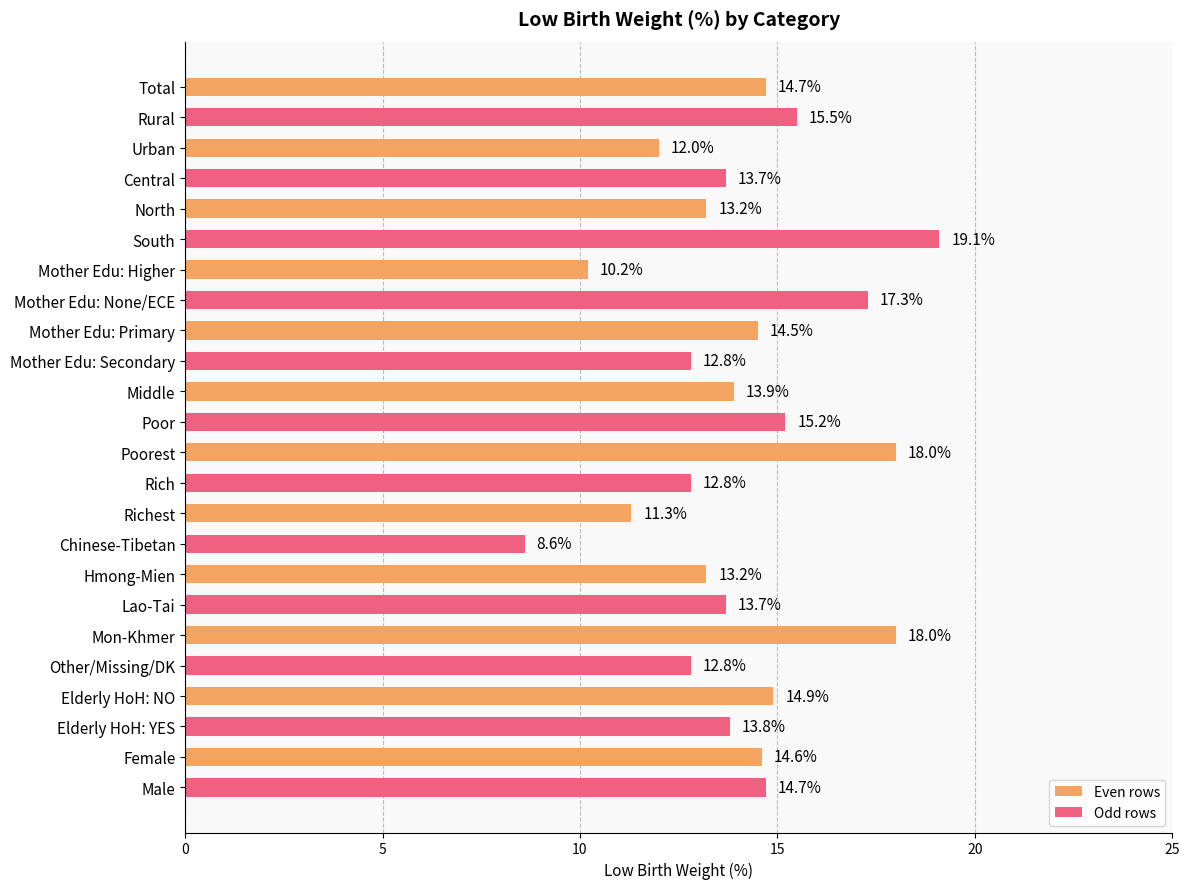

What is the ratio of the value at Urban to the value at Total?

0.8